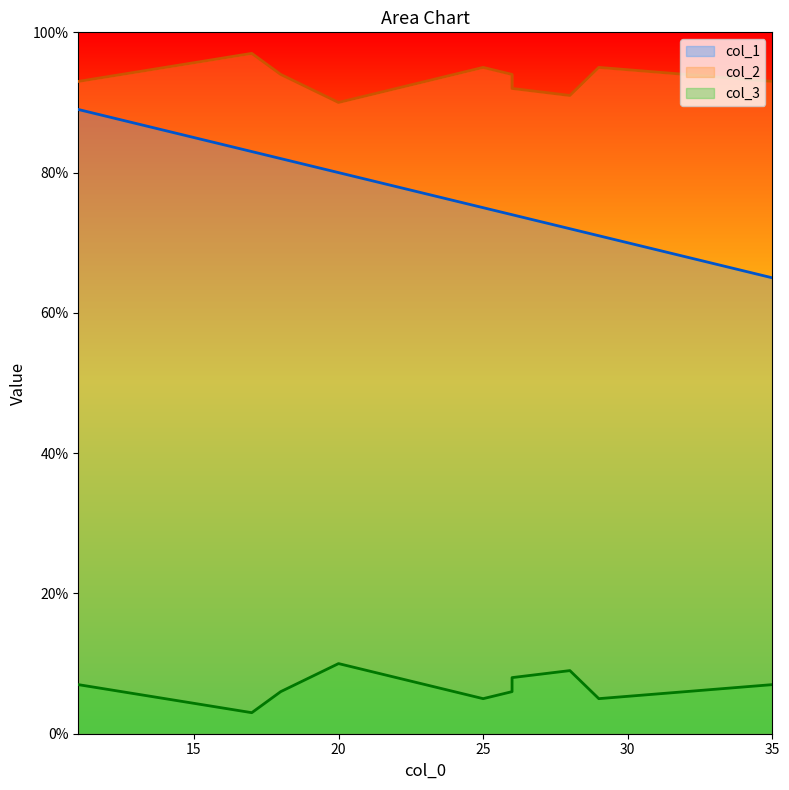

Is the value of col_3 at 28 greater than the value of col_1 at 17?

No